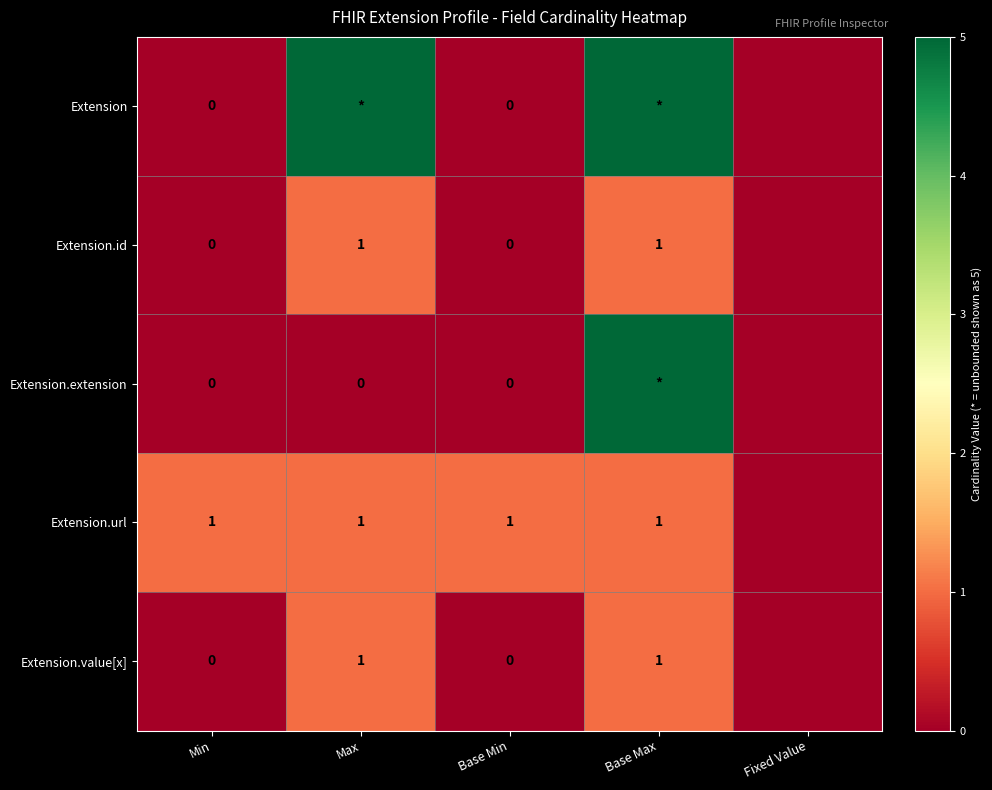

Is the value of Extension.id at Max greater than the value of Extension.extension at Min?

Yes